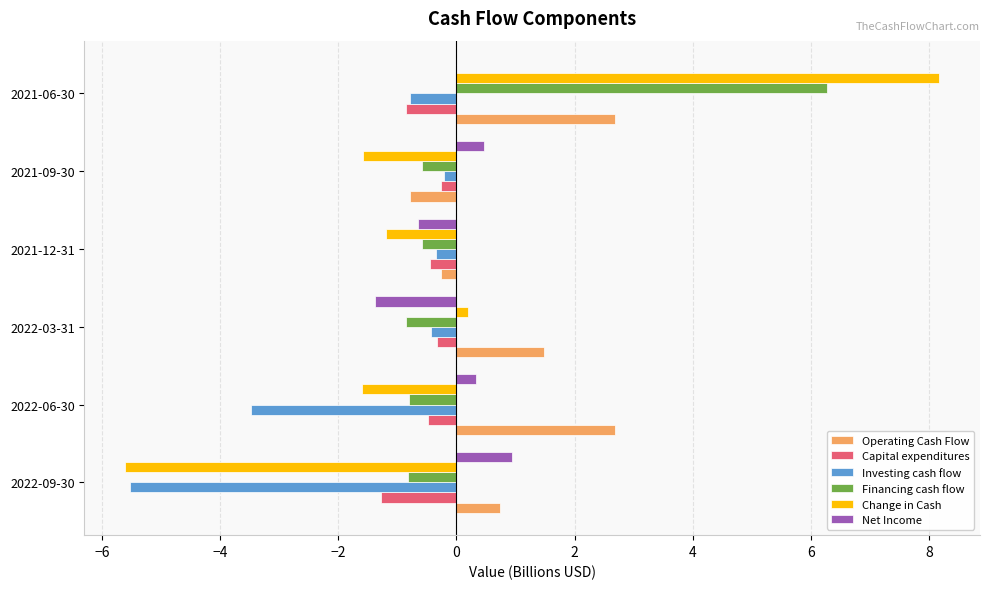

Count the number of categories in the chart.

6